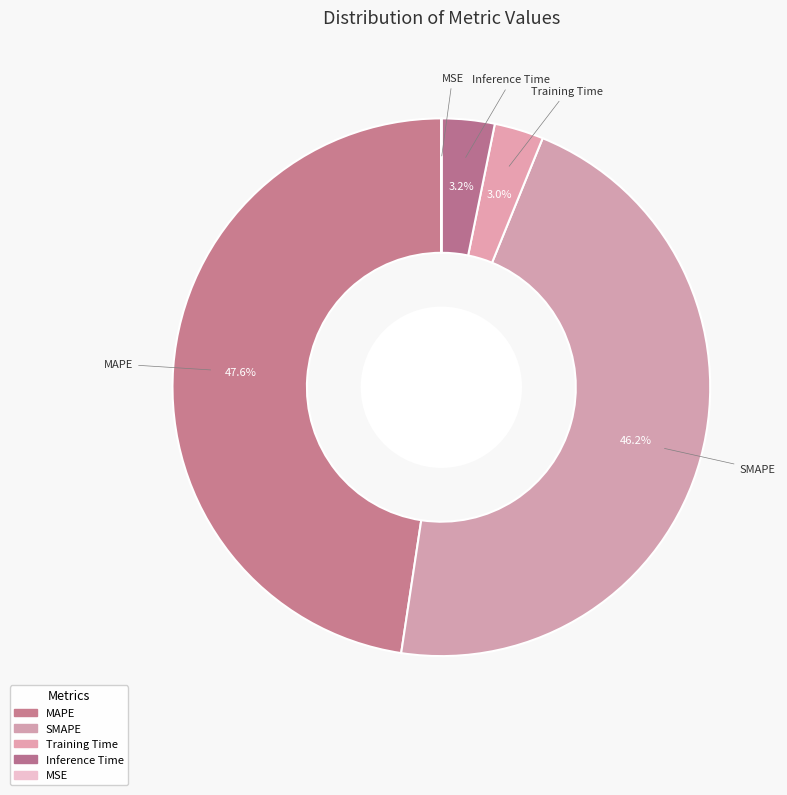

Which category has the biggest portion of the pie?

MAPE